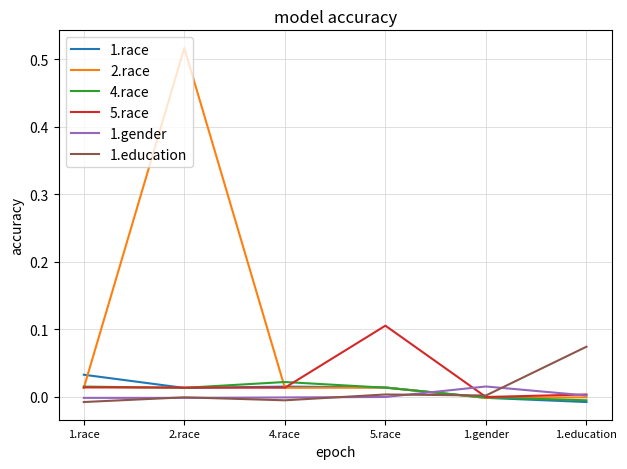

True or false: 1.race has a value of 0.0 at 4.race.

True